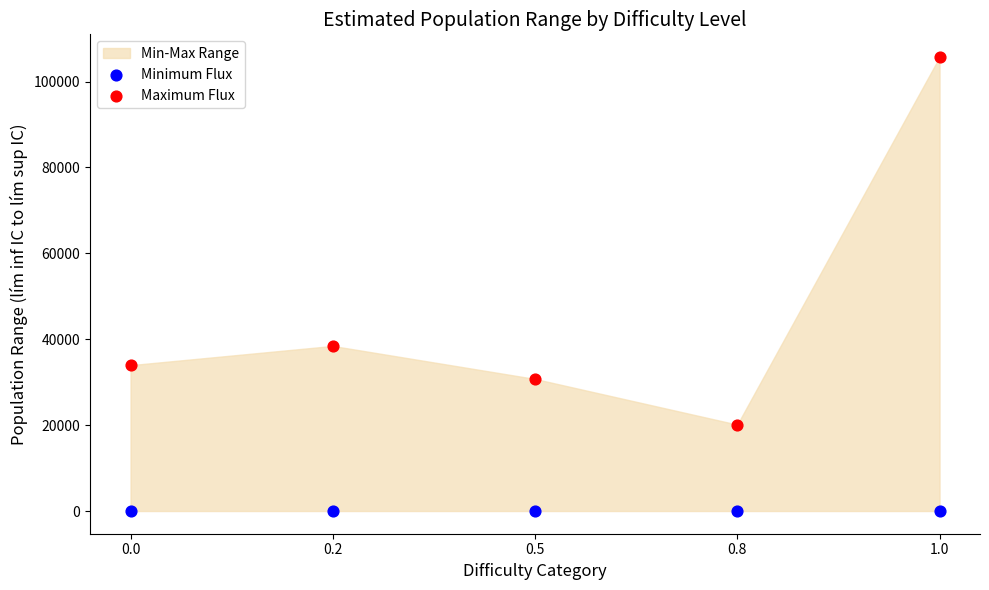

In the Maximum Flux series, what Y value is closest to 62915?

38441